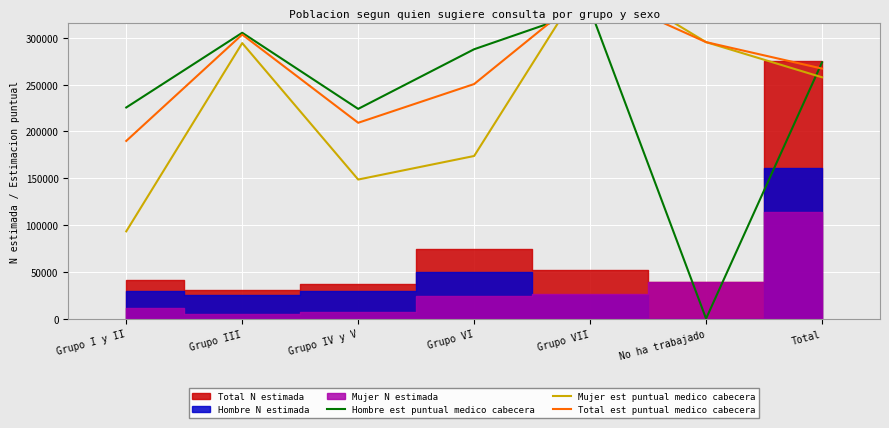

True or false: Total est puntual medico cabecera has a value of 295414.4 at No ha trabajado.

True